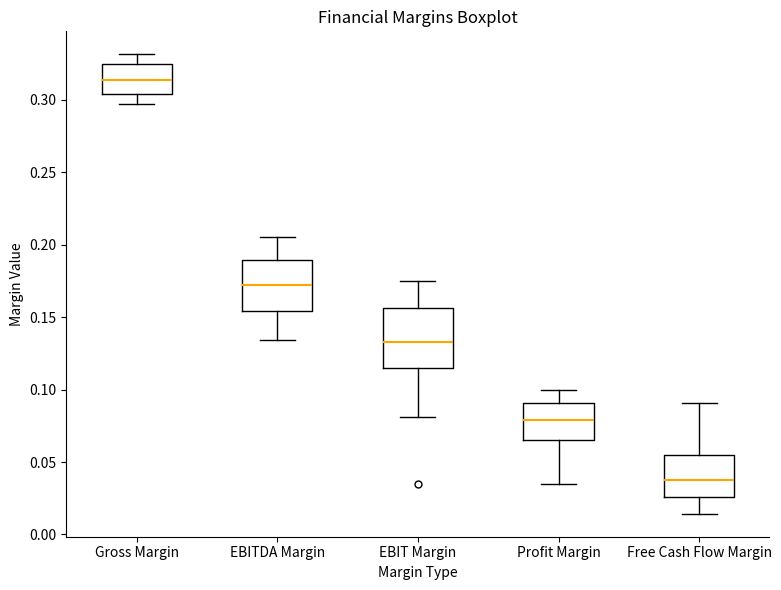

Which box has the highest median line?

Gross Margin